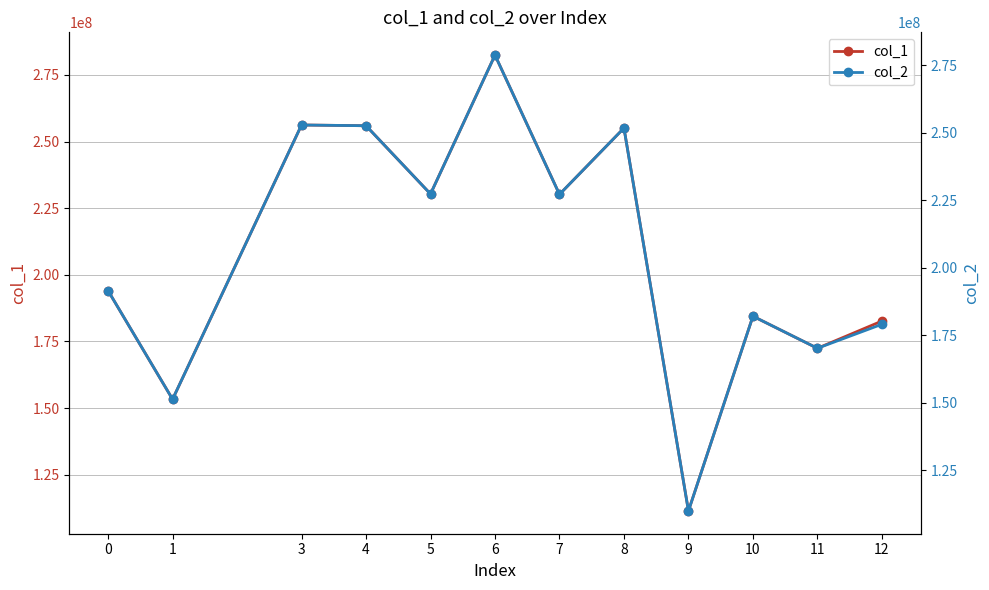

What is the difference between the maximum and minimum values in the col_2 series?

168808515.0